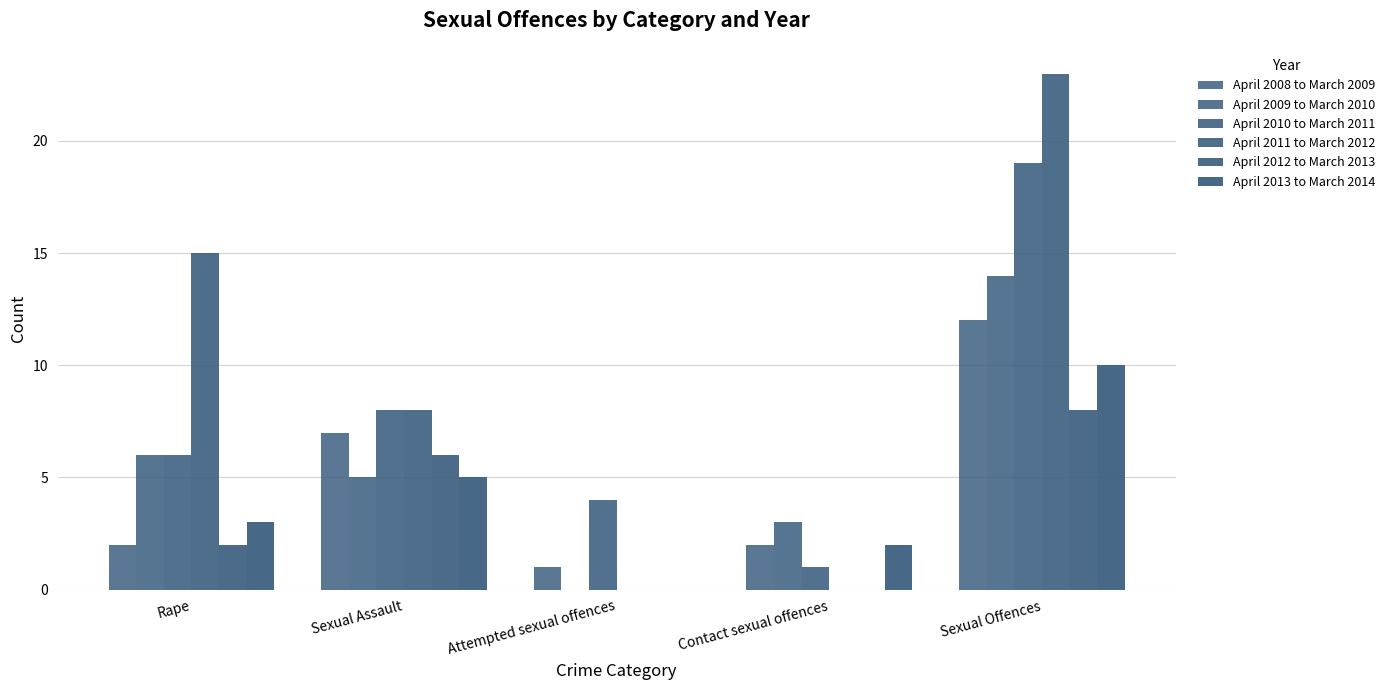

How many groups of bars are there?

5